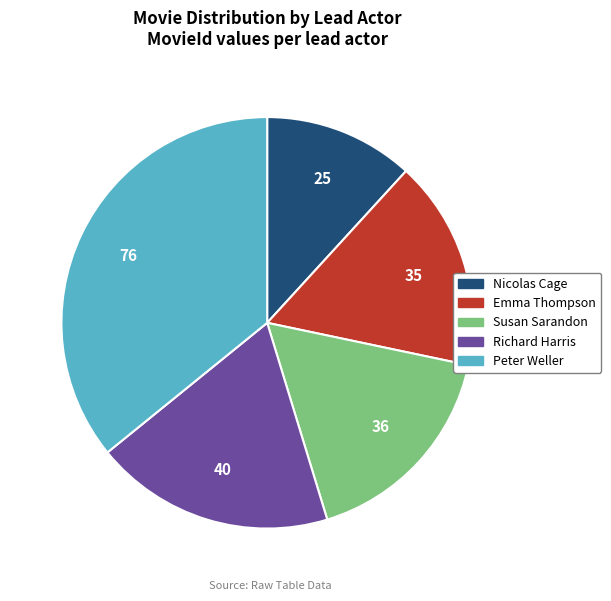

Which category has the biggest portion of the pie?

Peter Weller